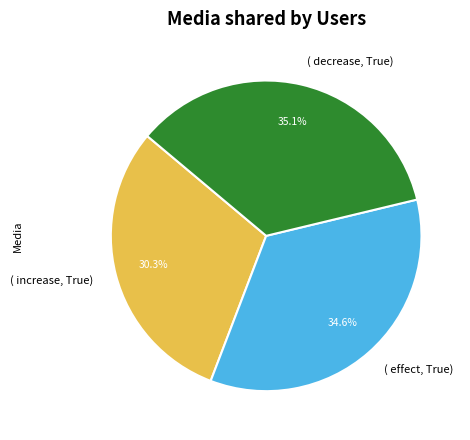

What portion of the pie excludes ( increase, True)?

69.7%